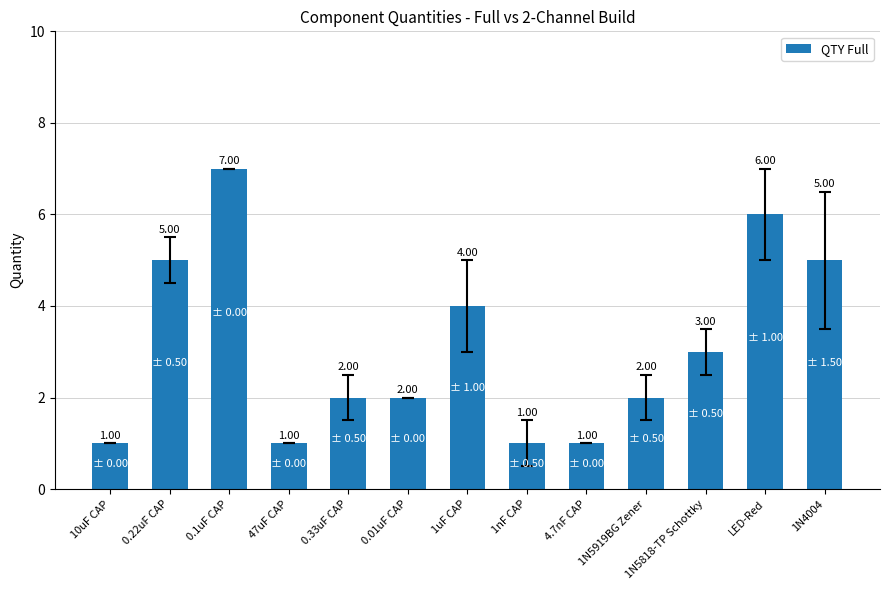

What is the difference between the maximum and minimum values?

6